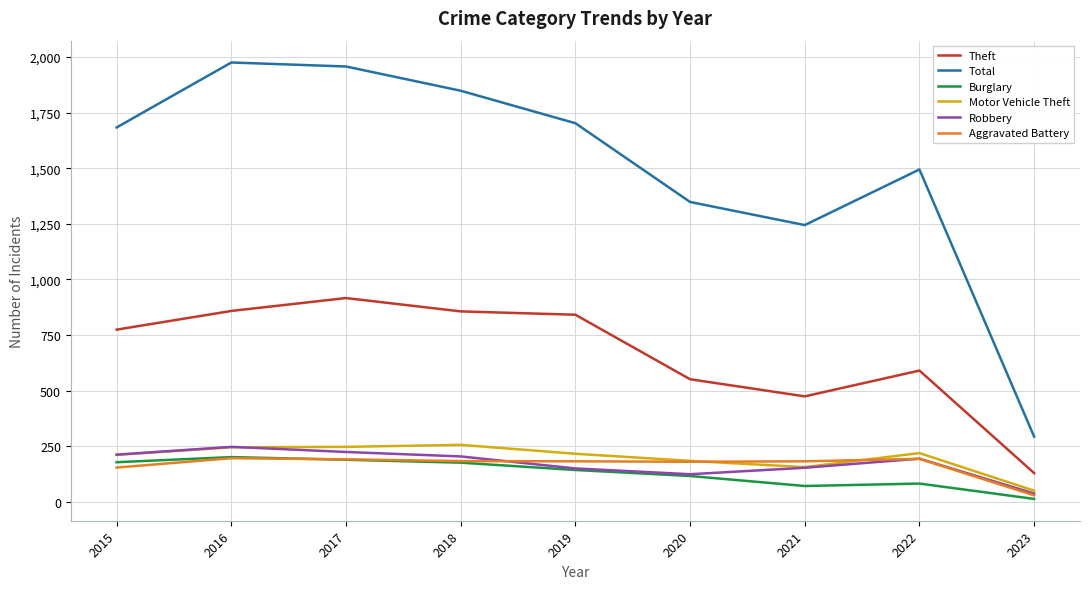

True or false: Total and Robbery cross at least once.

False